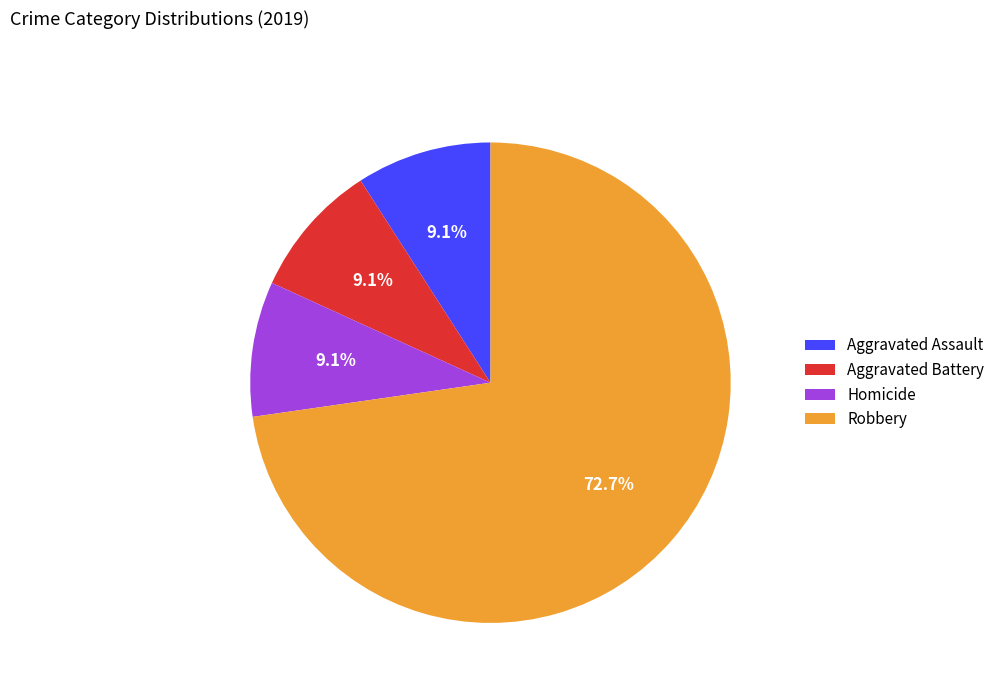

What is the ratio of the value at Aggravated Battery to the value at Homicide?

1.0